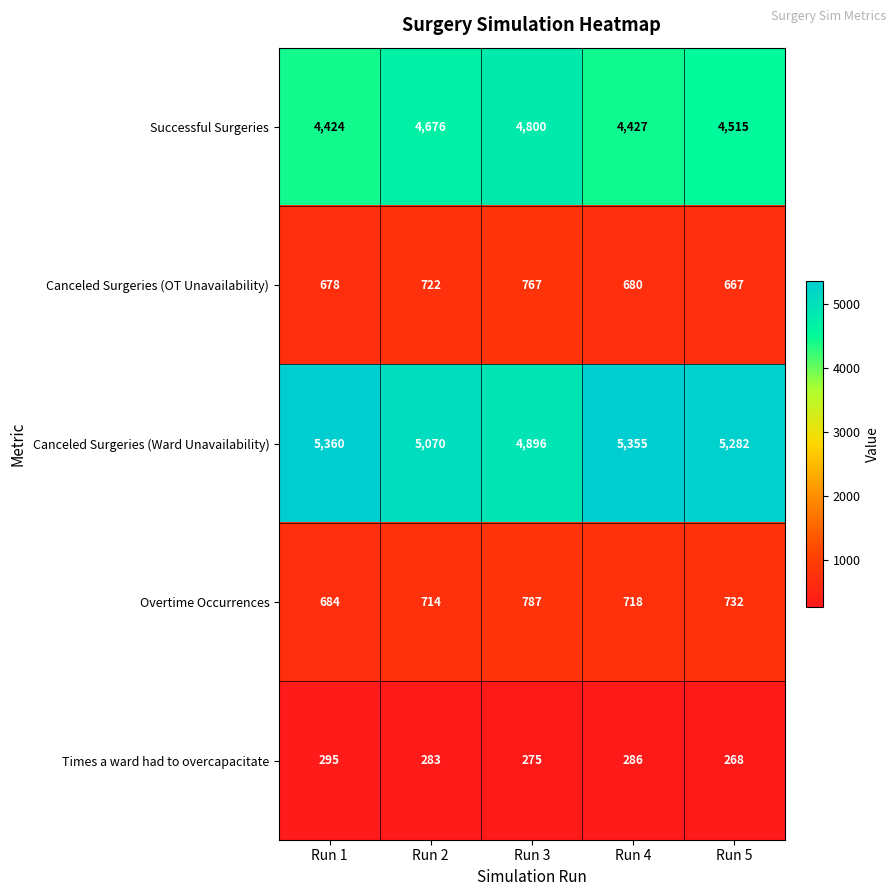

Count the number of categories in the chart.

5